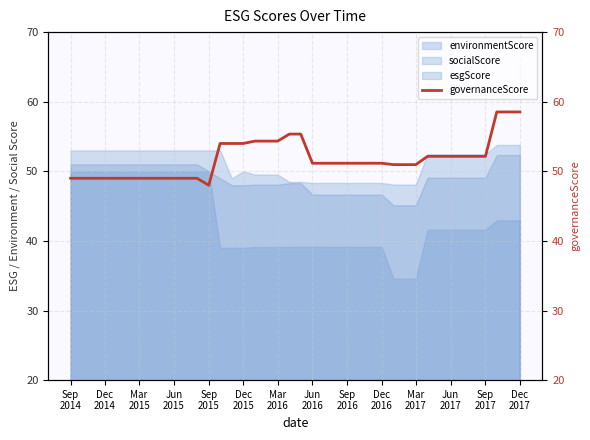

True or false: there are more than 2 points higher than both neighbors.

False